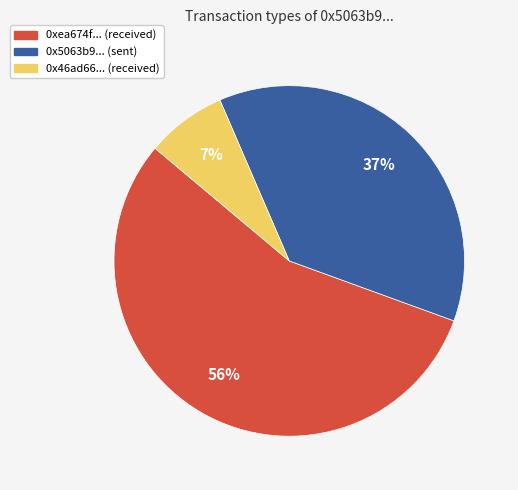

Which category accounts for the majority?

0xea674f... (received)